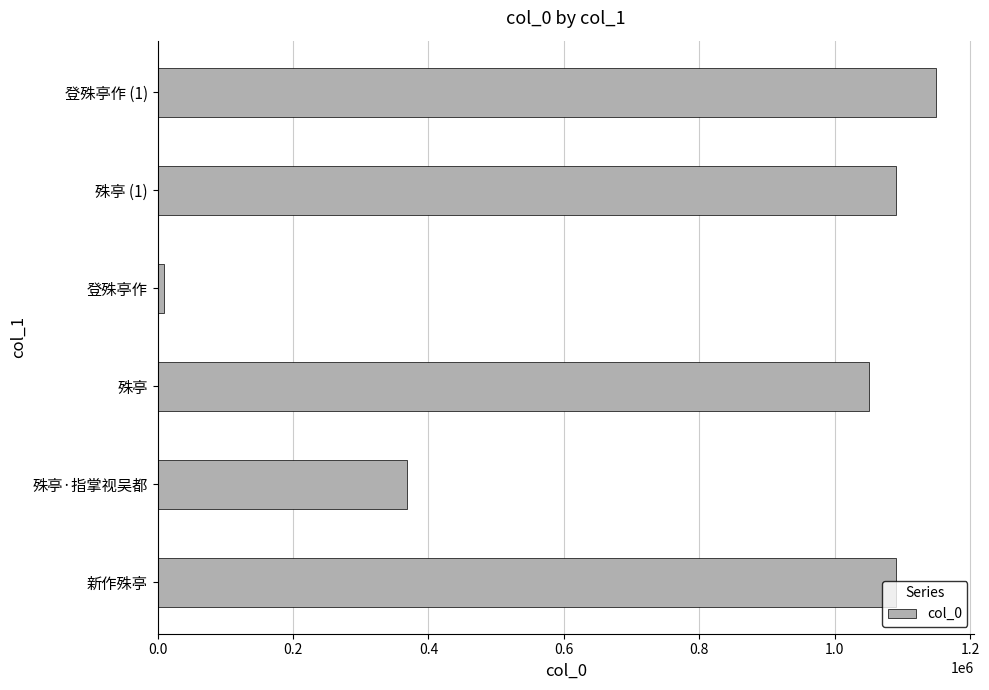

Is it true that the value at 殊亭 (1) is 1090791?

True